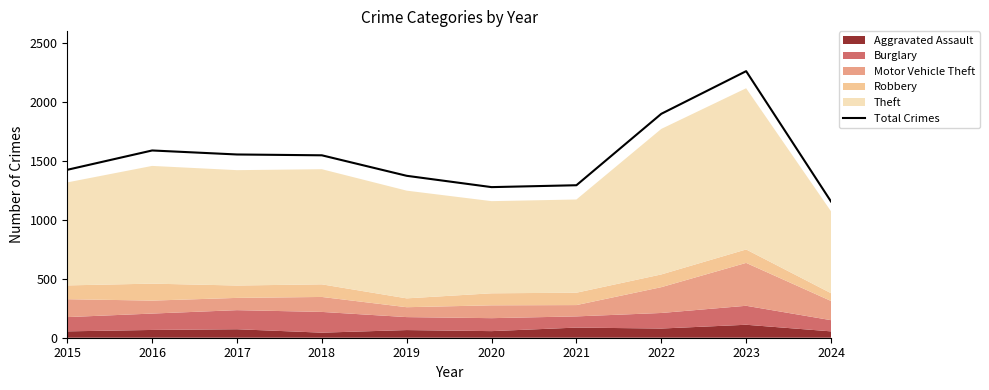

At which label is the value closest to 1709?

2016